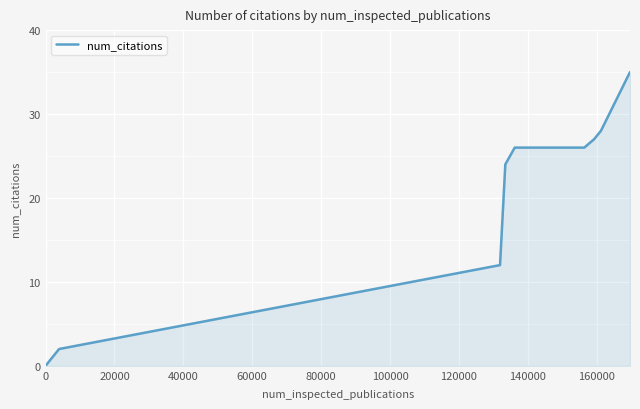

How many lines are shown in the chart?

1